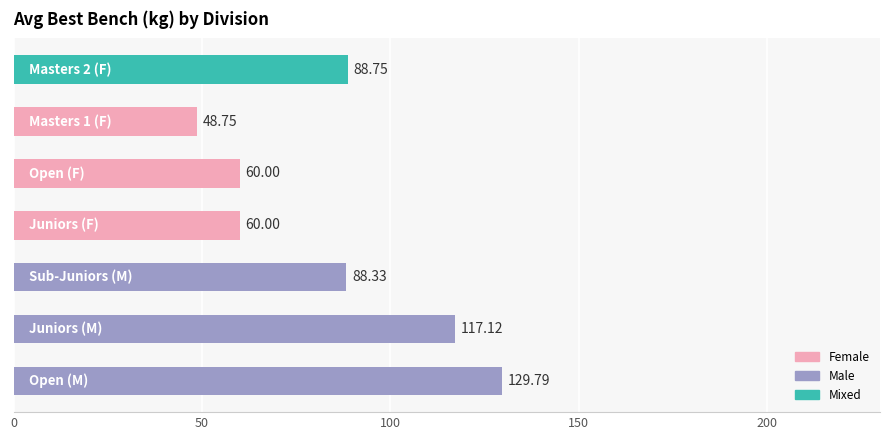

What is the difference between the maximum and second lowest values?

69.8